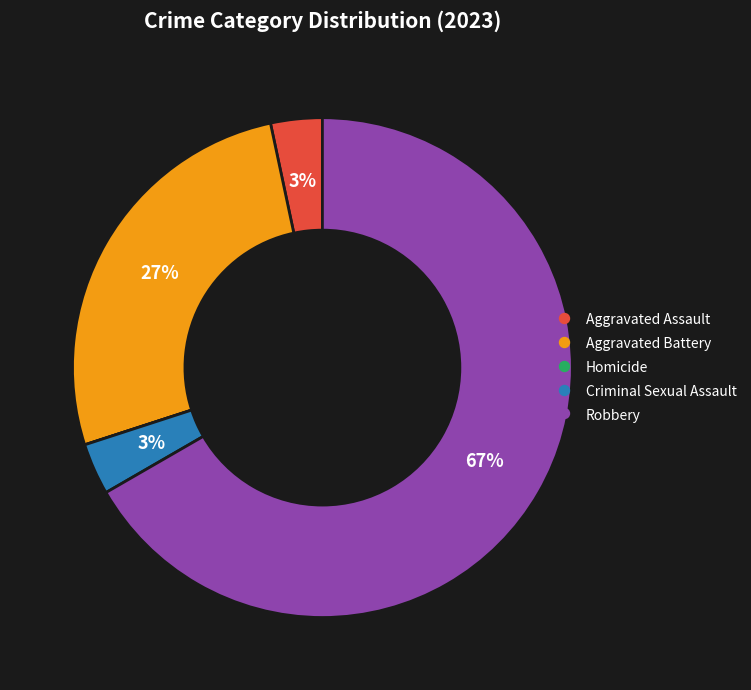

To the nearest percent, what is the average slice percentage?

20%